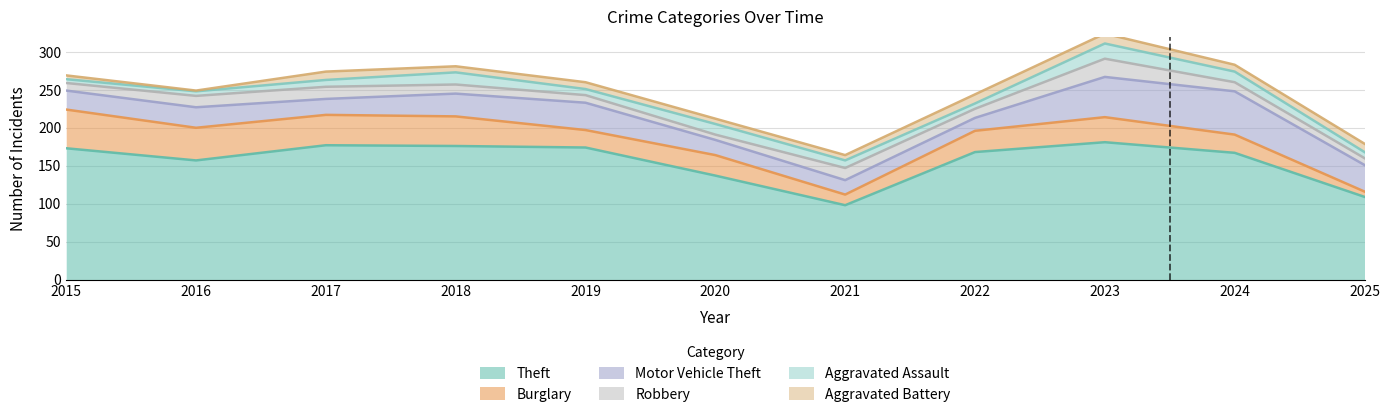

At which category is the sum across all series the highest?

2023